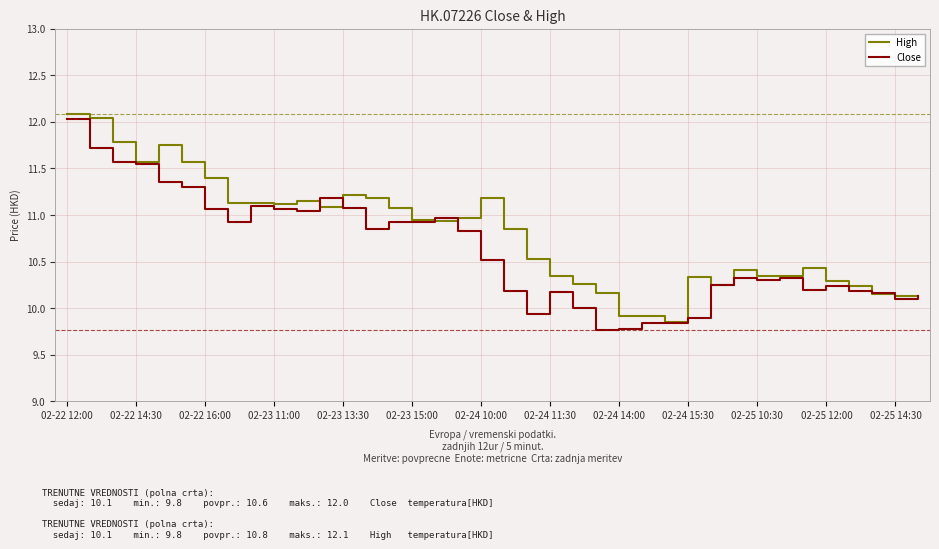

Which series has the largest range (max minus min)?

Close